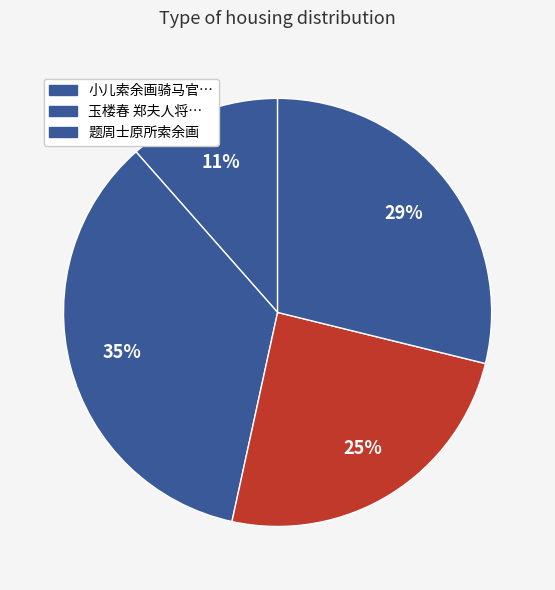

How many slices are in this pie chart?

4